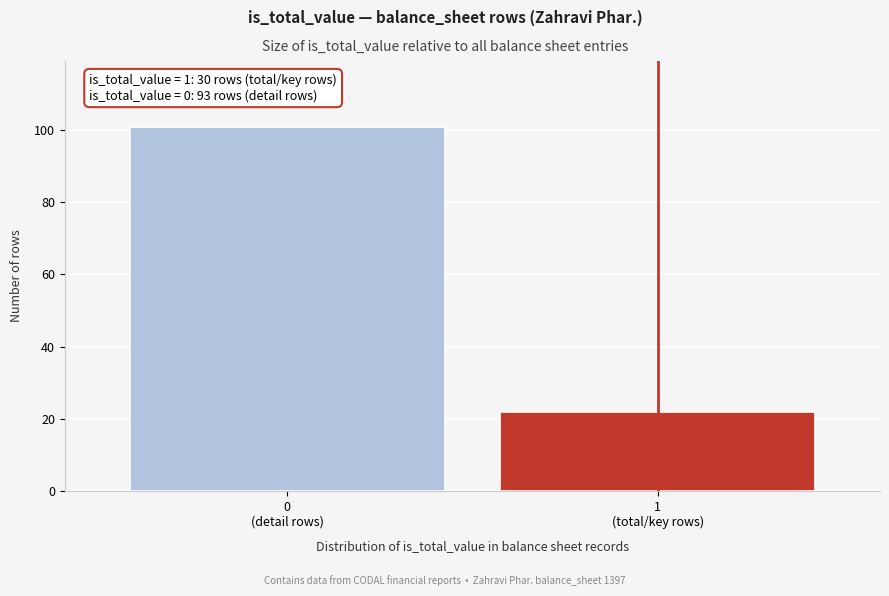

Reading left to right, extract all data points from this chart.

101	22